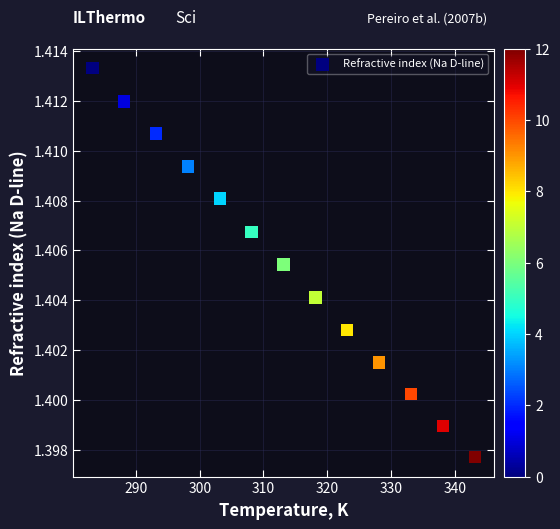

What is the range of X values (max minus min)?

60.0